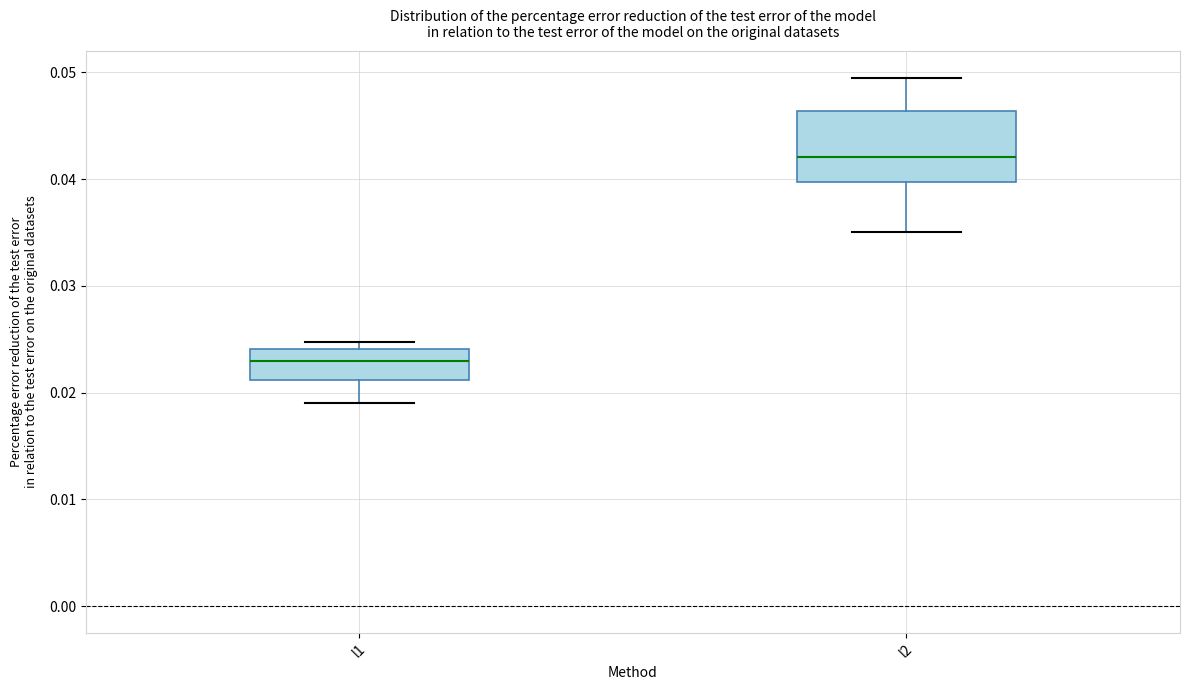

Which box is the tallest, from its lower edge to its upper edge?

l2